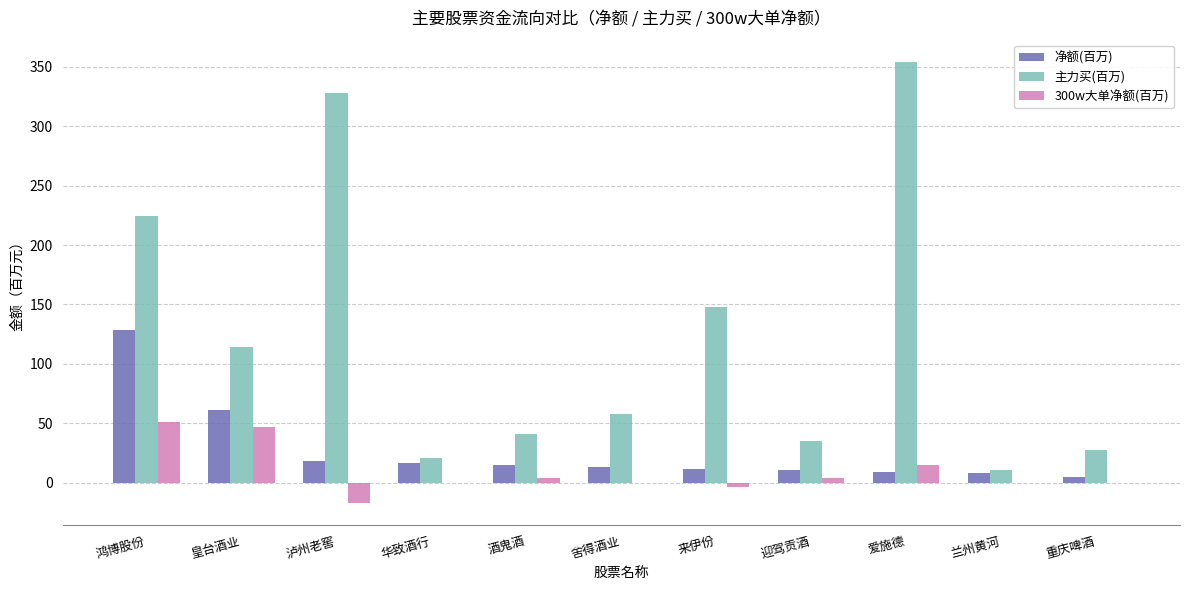

Between 鸿博股份 and 迎驾贡酒, which series saw the biggest shift?

主力买(百万)